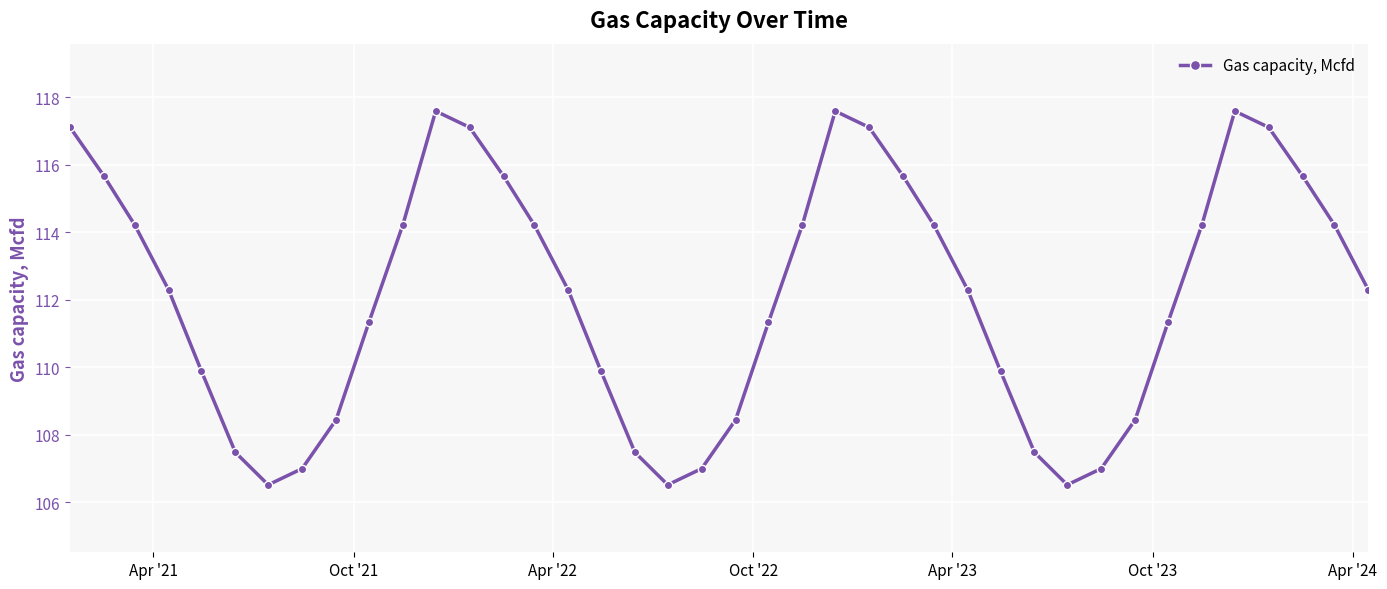

What is the sum of all values?

4484.5